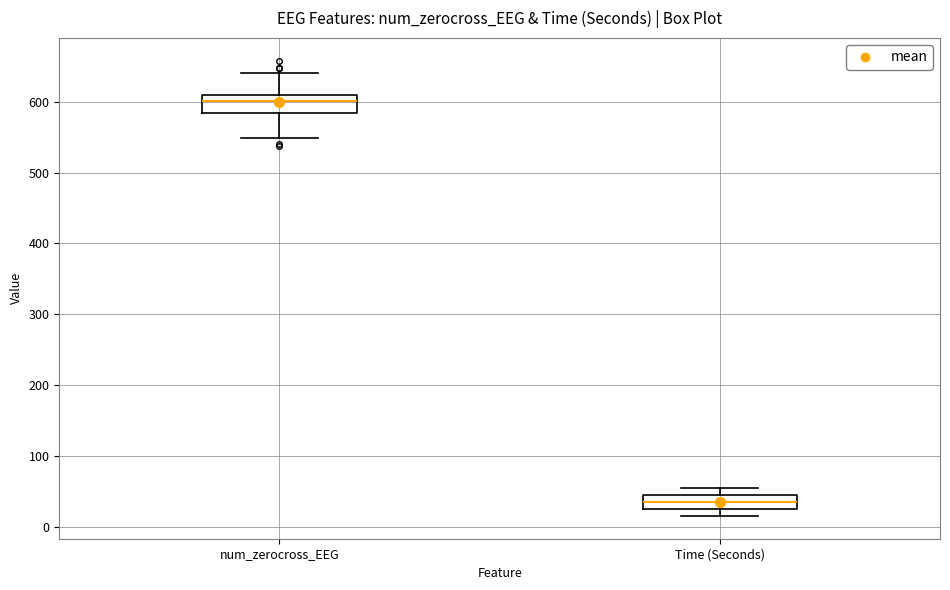

Which box's median line is the lowest?

Time (Seconds)